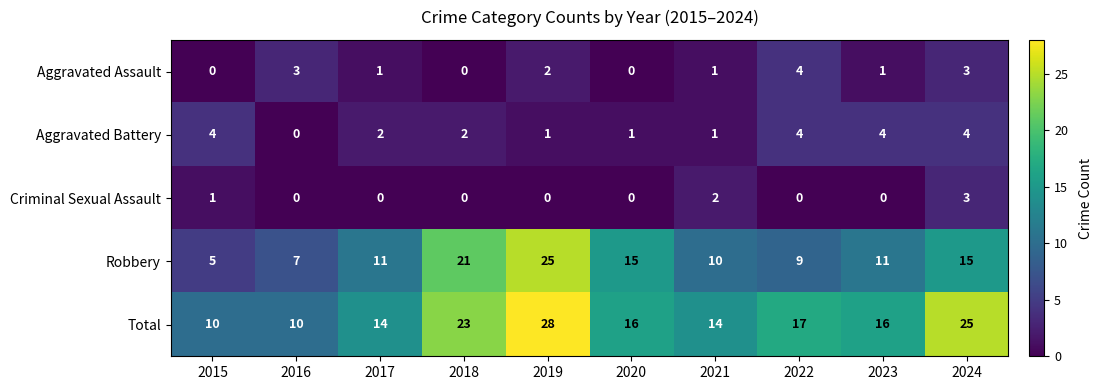

What is the total value across all series at 2015?

20